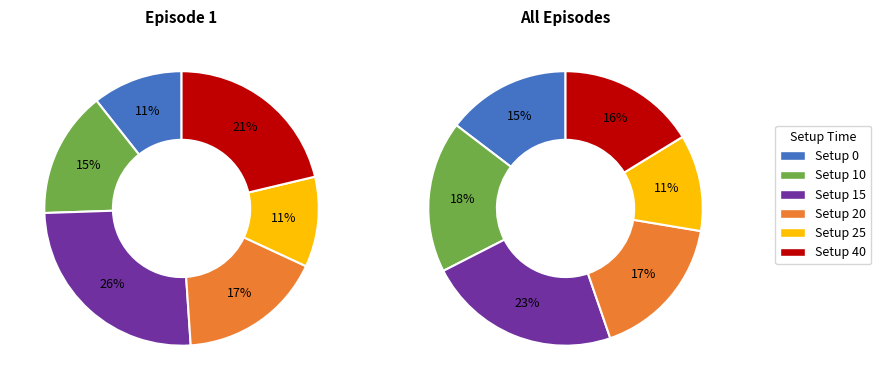

True or false: 0 accounts for 30% of the total.

False